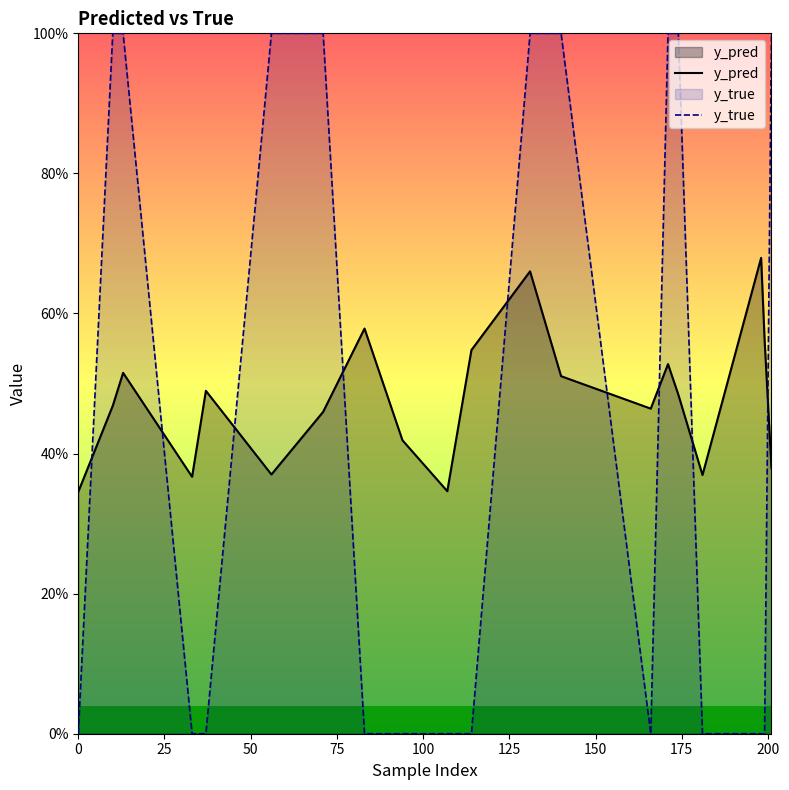

Reading right to left, list all the values displayed in this chart.

y_pred: 0.4	0.6	0.7	0.4	0.5	0.5	0.5	0.5	0.7	0.5	0.3	0.4	0.6	0.5	0.4	0.5	0.4	0.5	0.5	0.3
y_true: 1.0	0.0	0.0	0.0	1.0	1.0	0.0	1.0	1.0	0.0	0.0	0.0	0.0	1.0	1.0	0.0	0.0	1.0	1.0	0.0